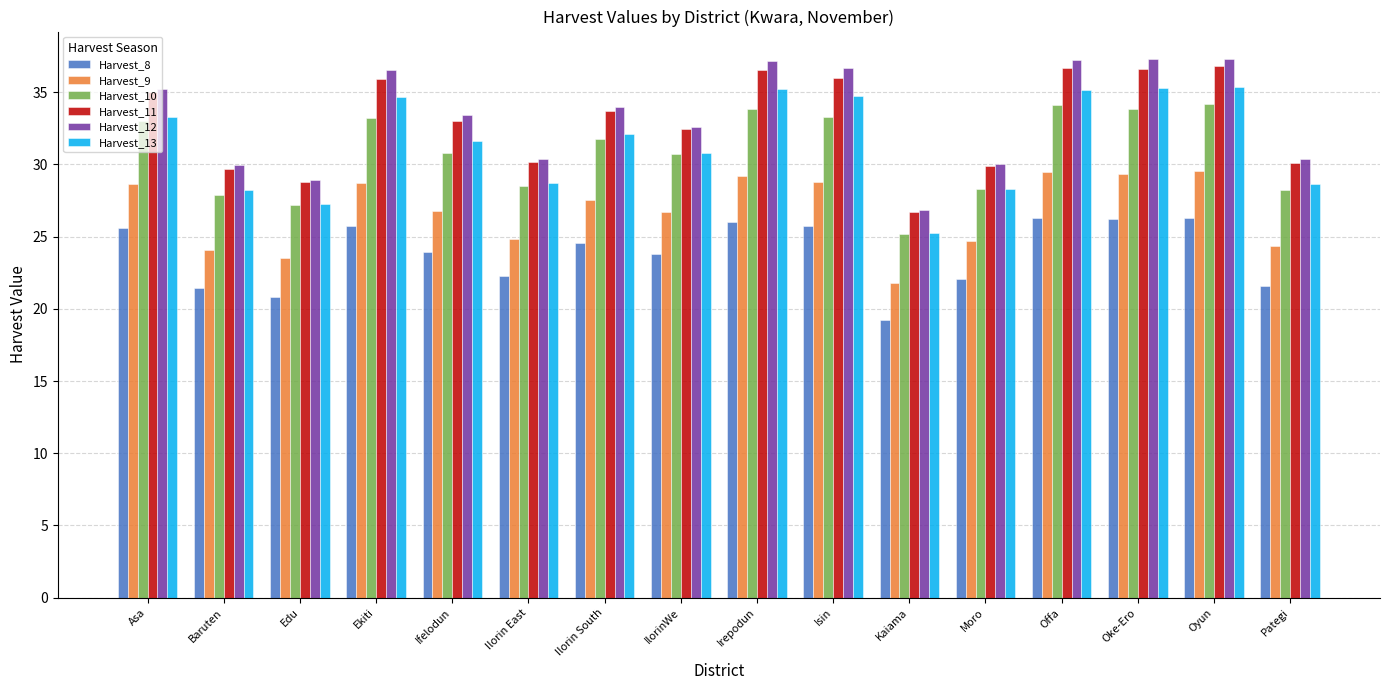

What is the total value across all series at Moro?

163.3